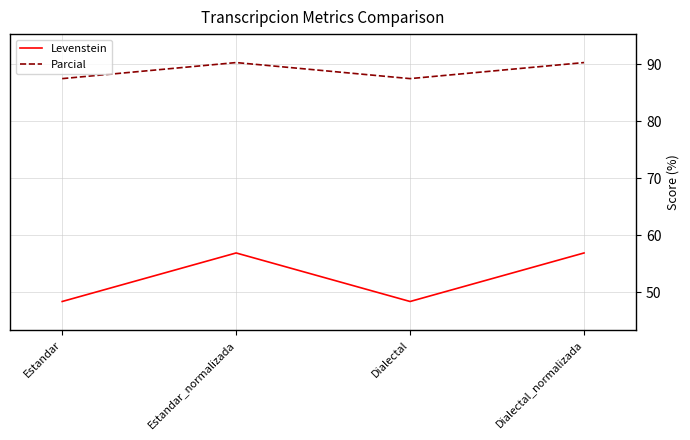

What is the minimum value for Parcial?

87.5